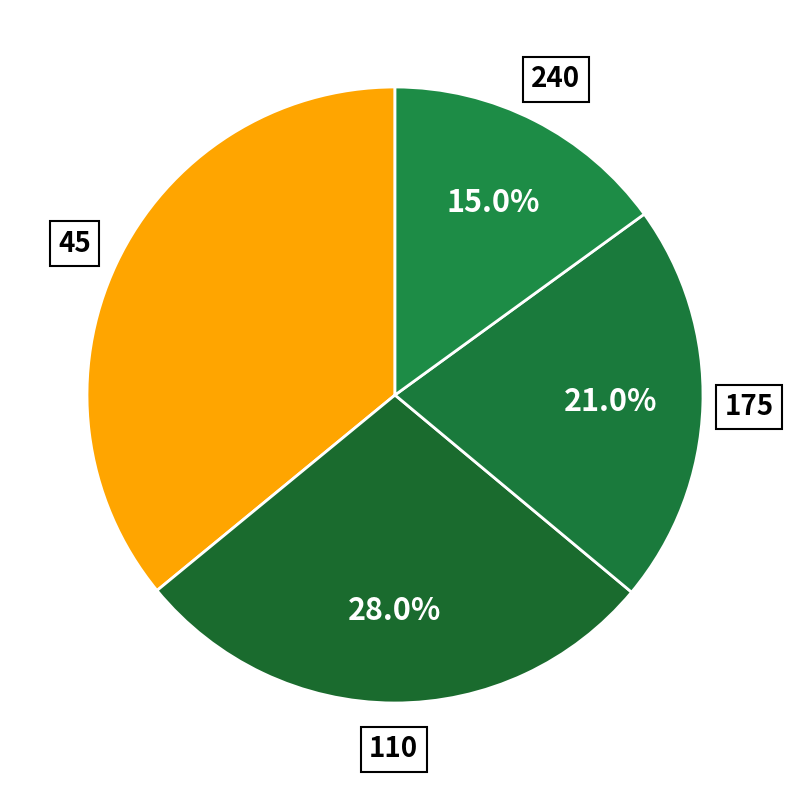

To the nearest percent, what is the difference between the largest and smallest slice percentages?

21%